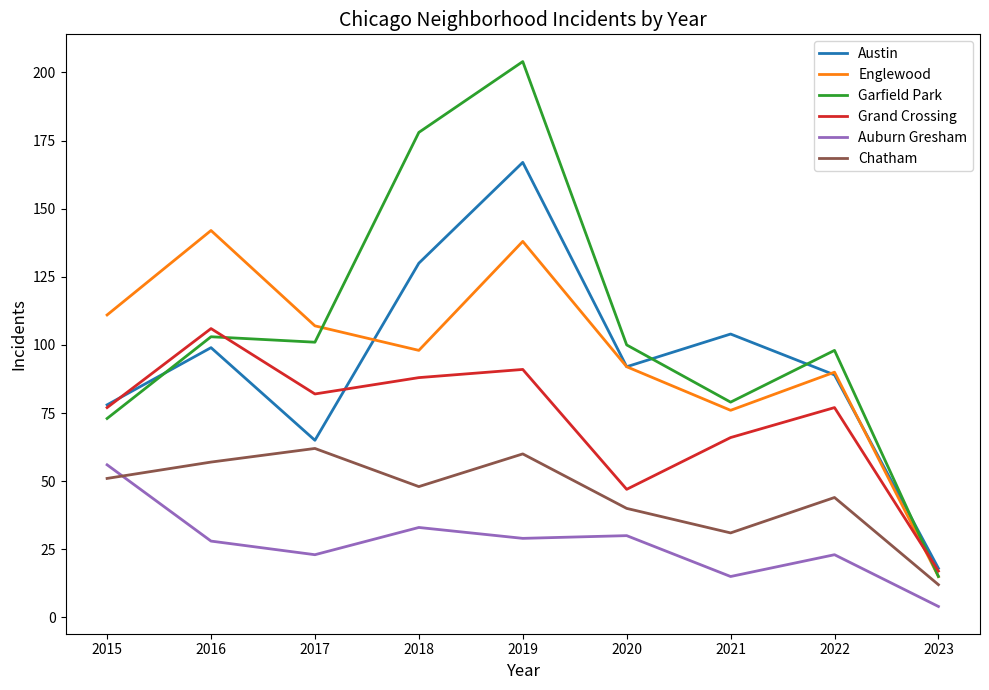

Reading left to right, transcribe all the data shown in this chart.

Austin: 78	99	65	130	167	92	104	89	18
Englewood: 111	142	107	98	138	92	76	90	15
Garfield Park: 73	103	101	178	204	100	79	98	15
Grand Crossing: 77	106	82	88	91	47	66	77	17
Auburn Gresham: 56	28	23	33	29	30	15	23	4
Chatham: 51	57	62	48	60	40	31	44	12